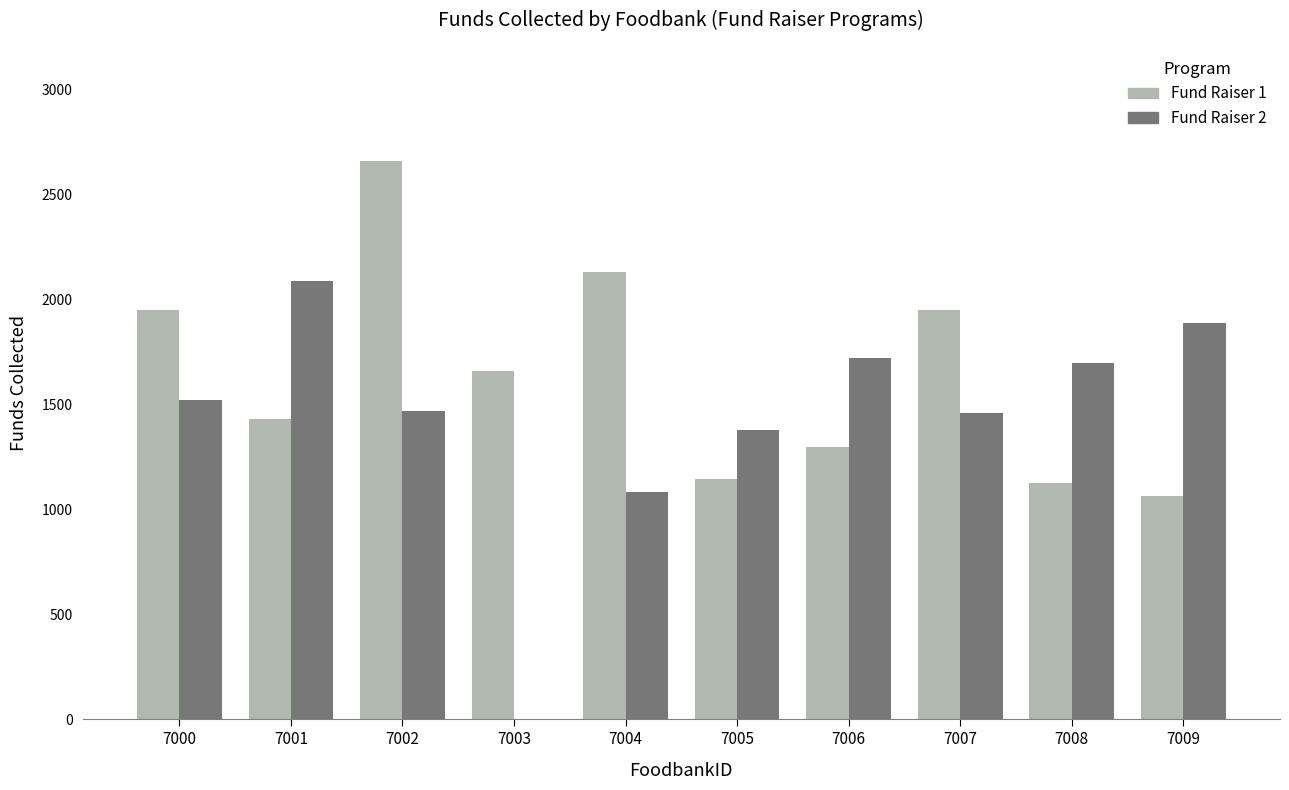

What is the total value across all series at 7001?

3513